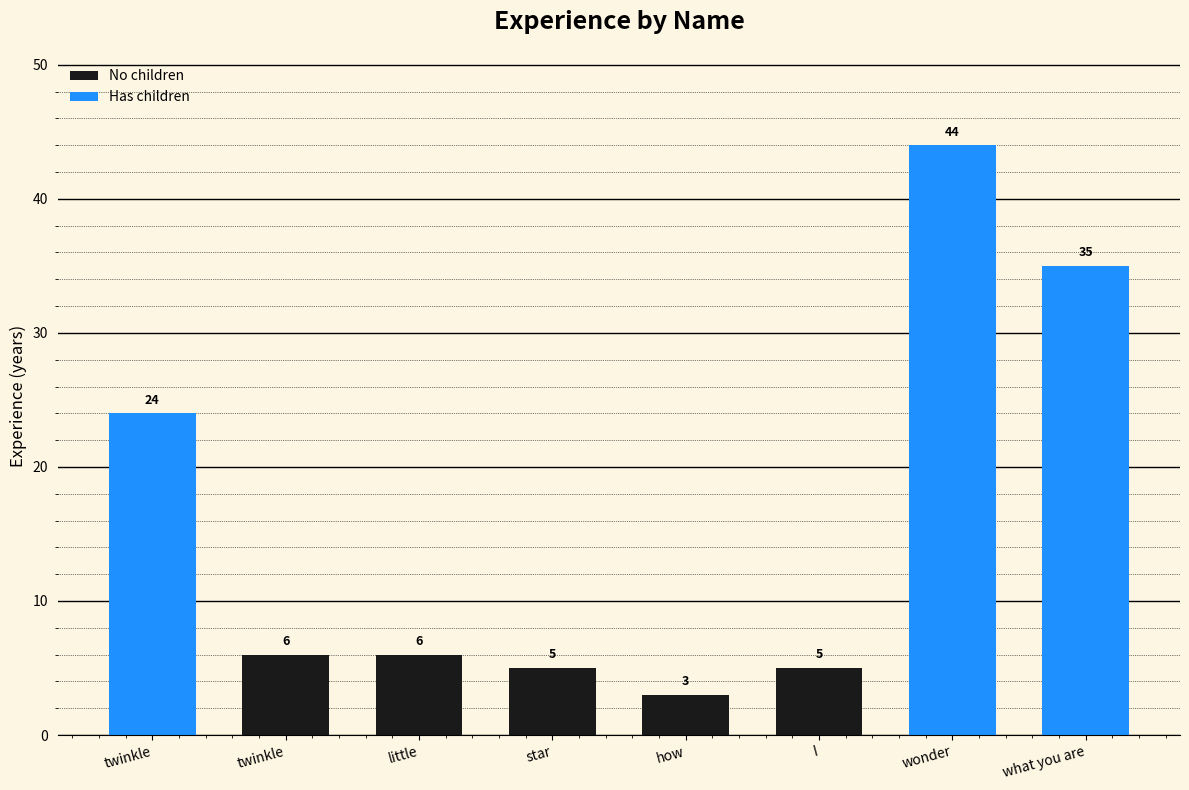

What is the smallest value displayed?

3